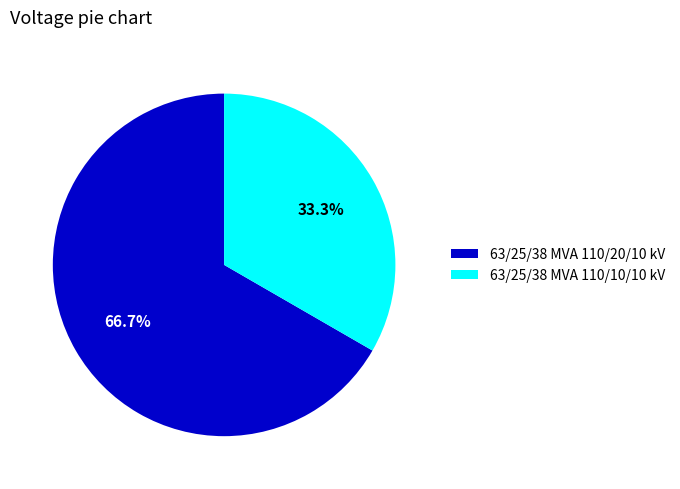

What percentage is the 63/25/38 MVA 110/10/10 kV slice, to the nearest percent?

33%